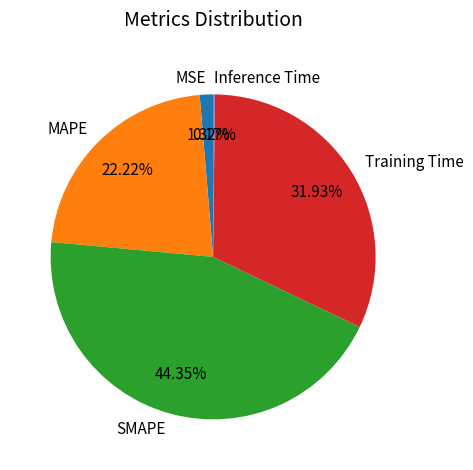

Is the sum of Training Time and MSE greater than half?

No